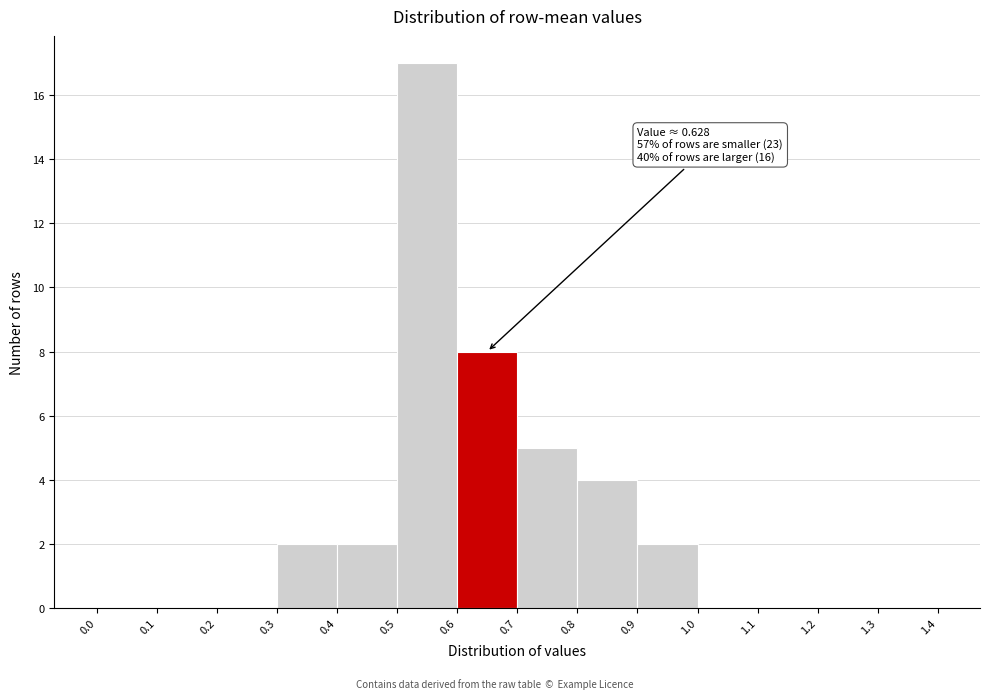

Which range on the x-axis has the tallest bar?

0.5 to 0.6